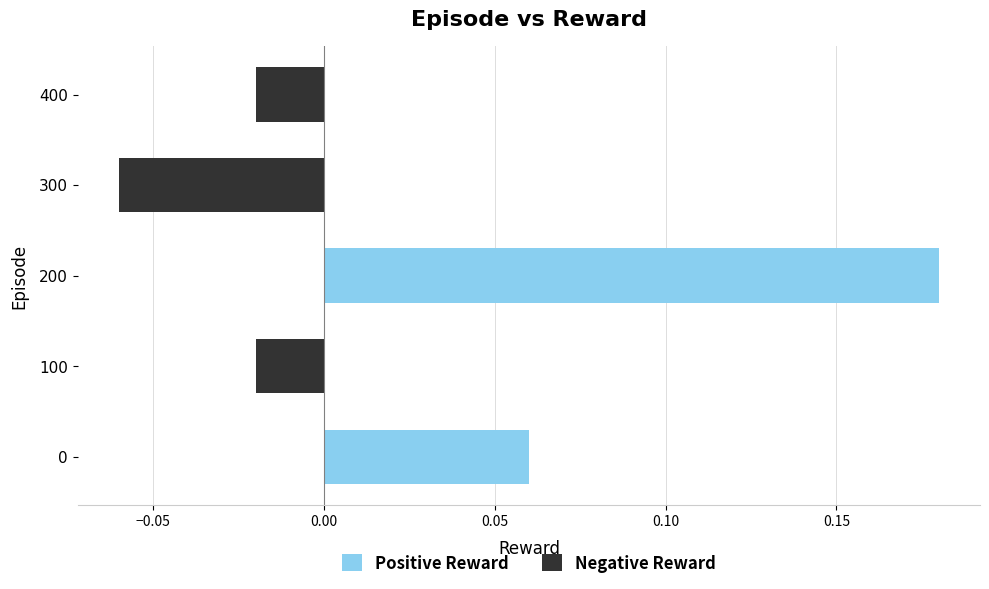

The Positive Reward series shows 0.3 at 200. True or false?

False